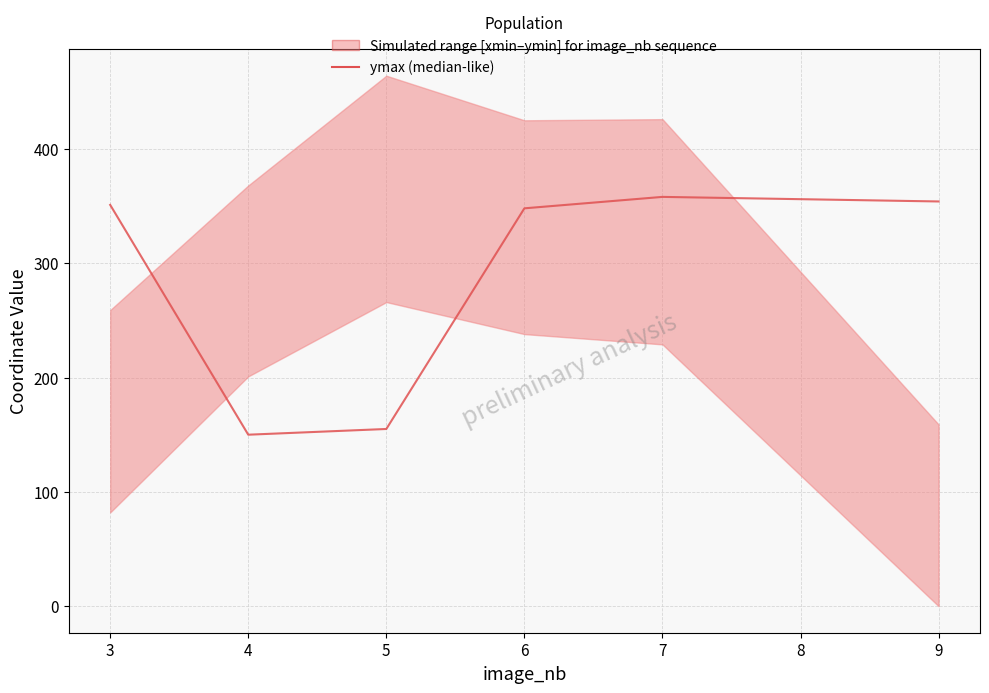

What is the value of the 4th point from the left?

348